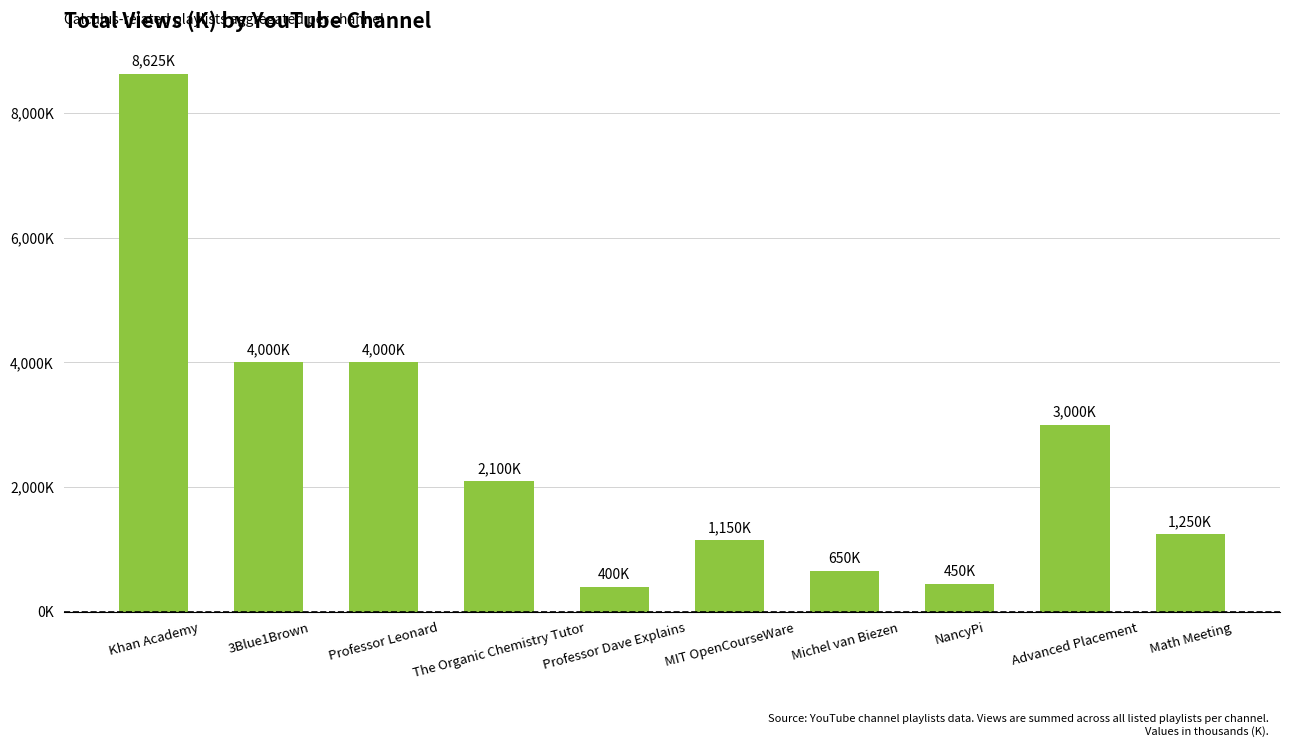

Does the chart contain any negative values?

No